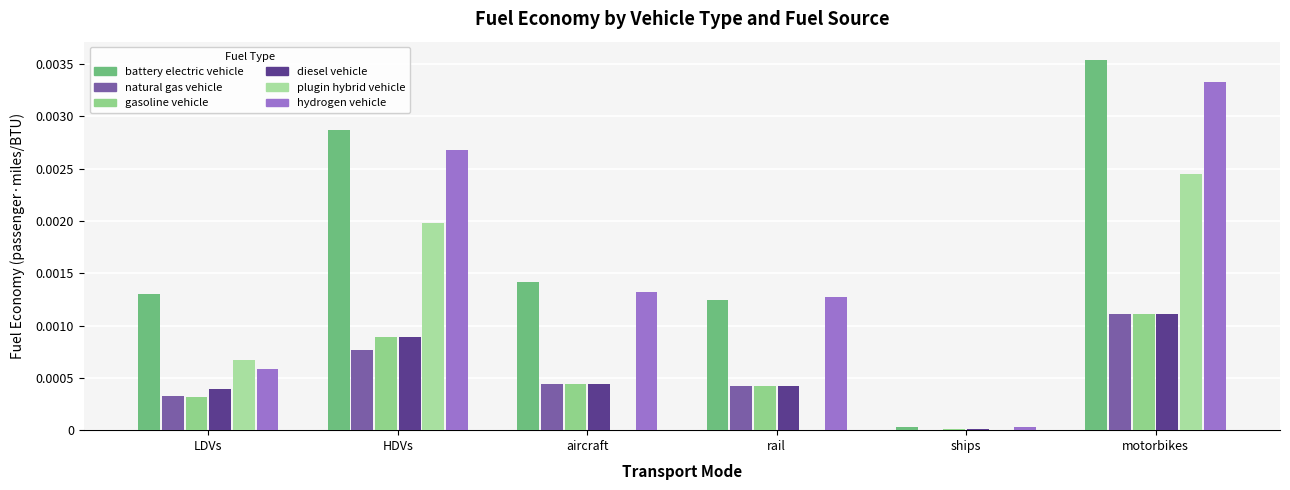

Which series has the largest total across all categories?

battery electric vehicle